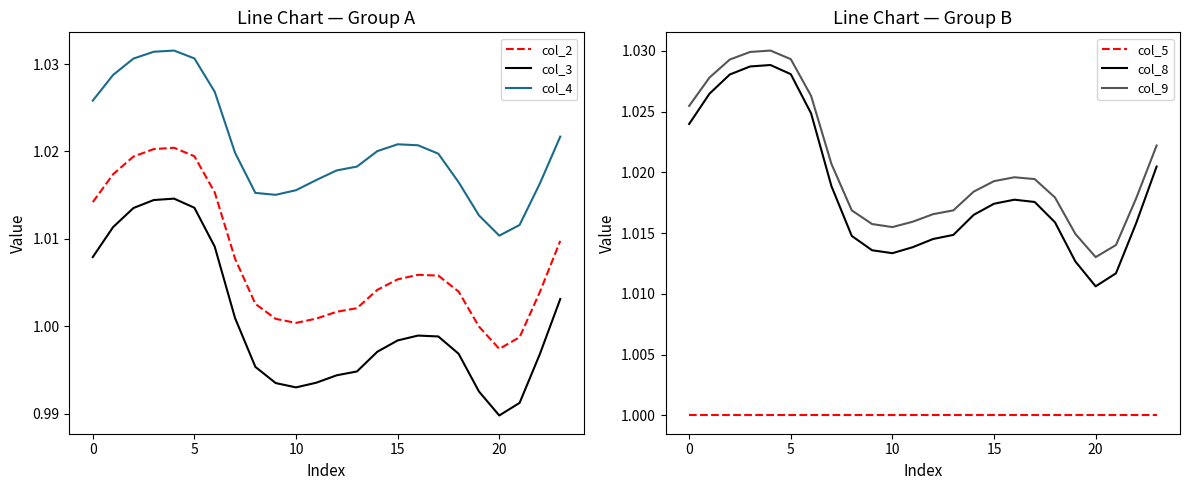

At which label does col_3 reach its minimum?

20